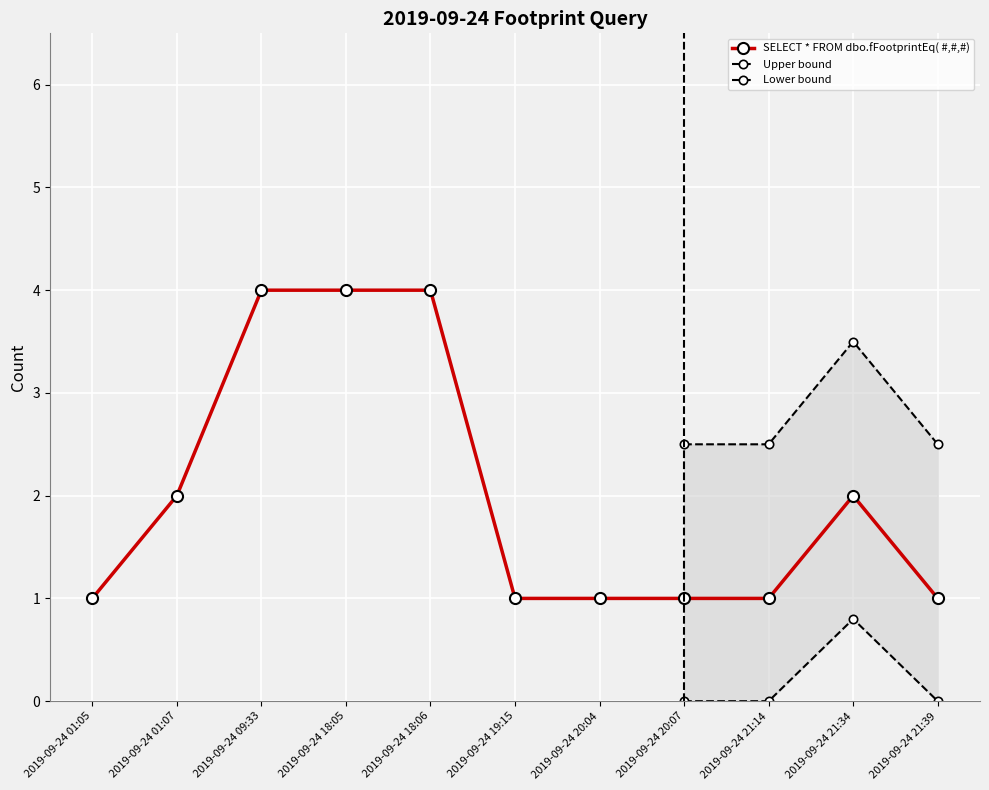

What value does the data have at 2019-09-24 21:34?

2